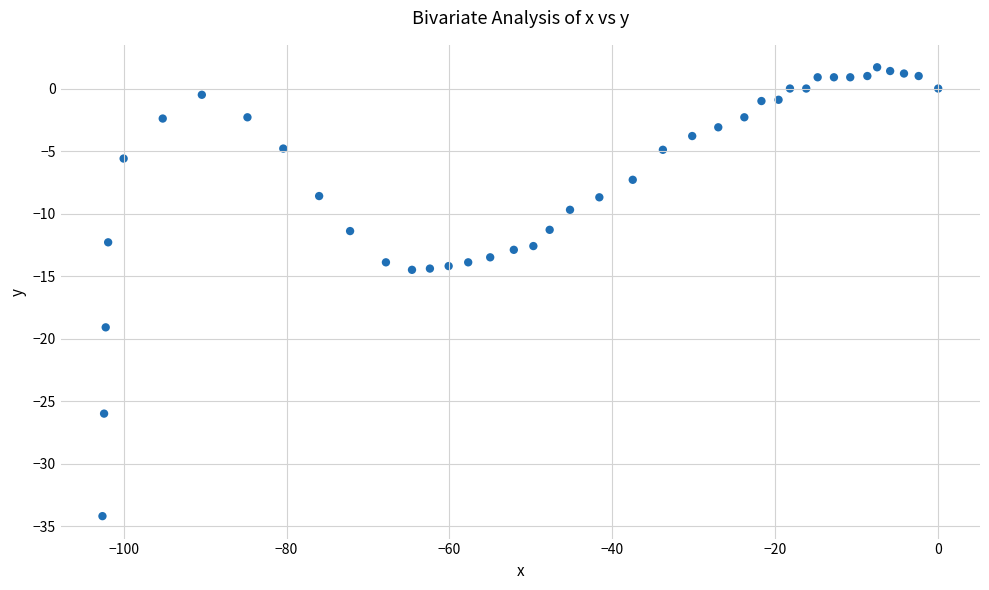

What is the range of X values (max minus min)?

102.6